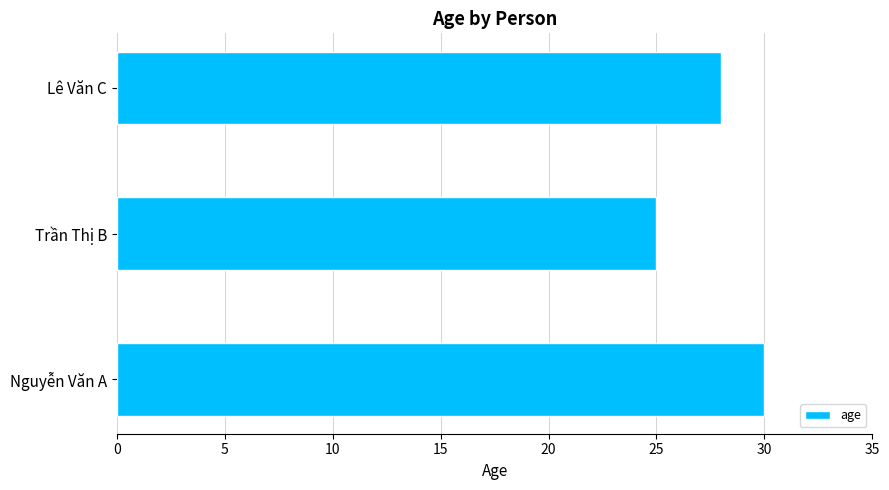

What is the average value?

28